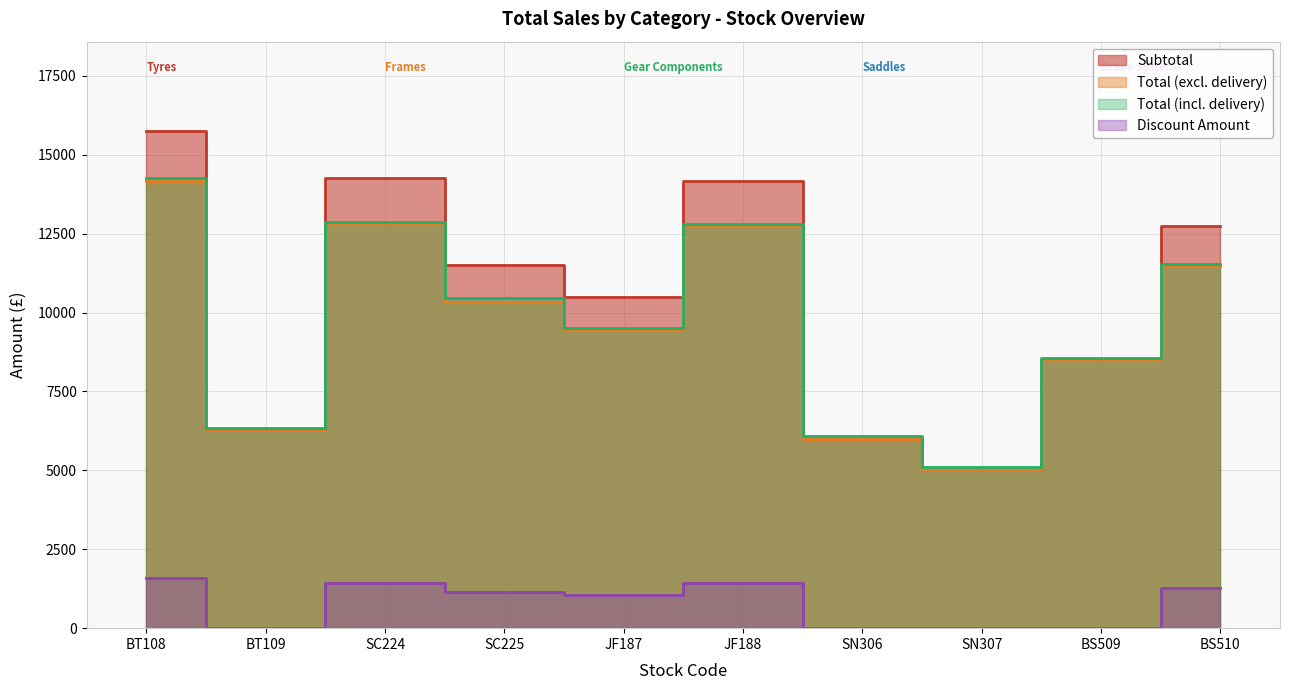

Does the chart have visible grid lines?

Yes